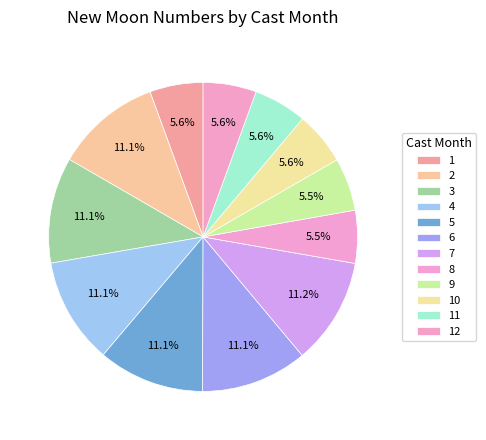

What is the ratio of the value at 10 to the value at 1?

1.0